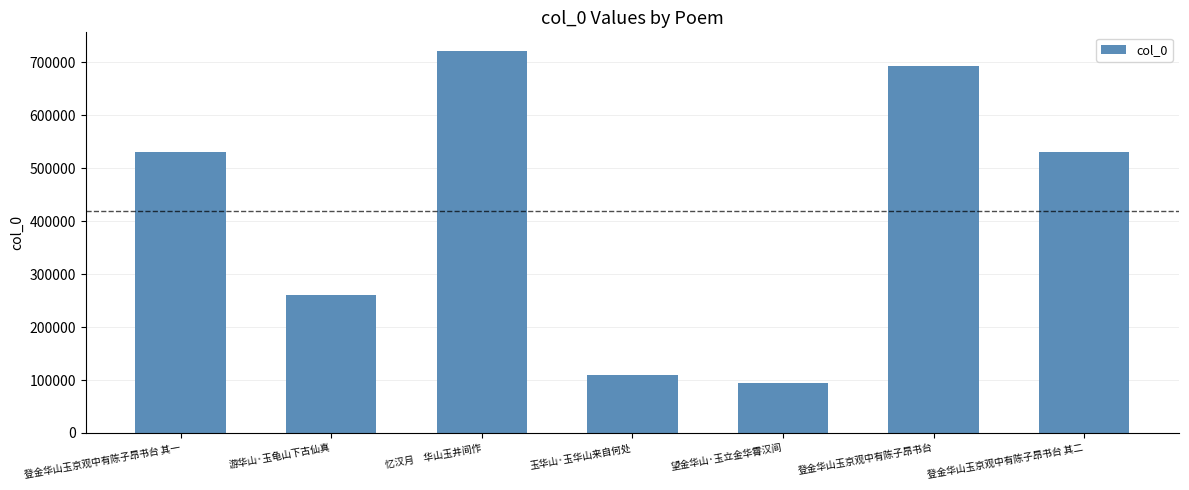

What value does the data have at 登金华山玉京观中有陈子昂书台 其二?

531016